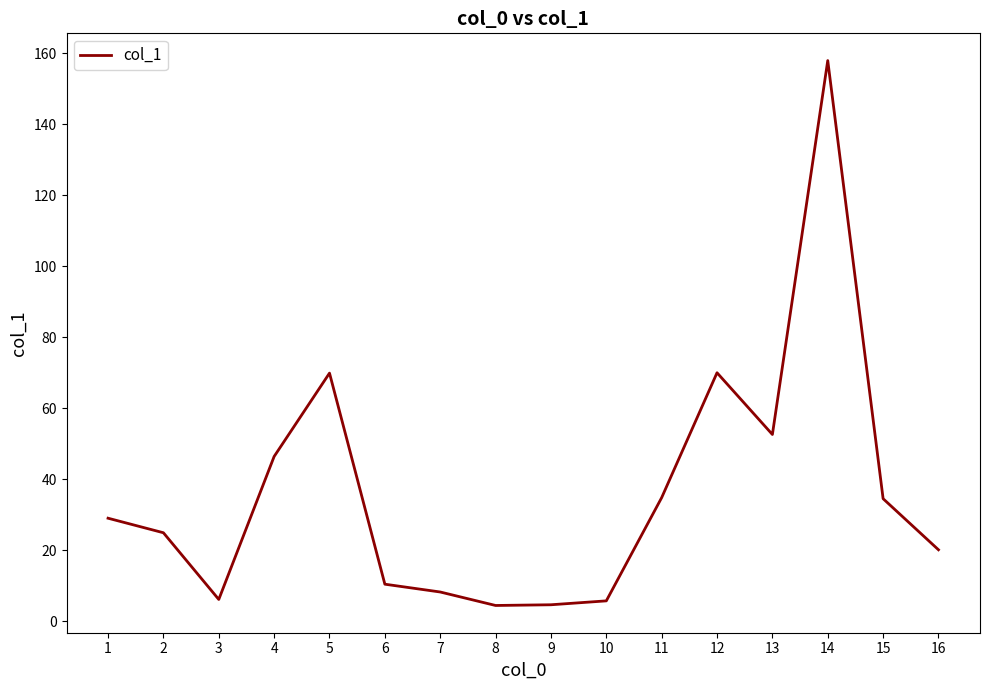

What is the maximum value shown in the chart?

158.0